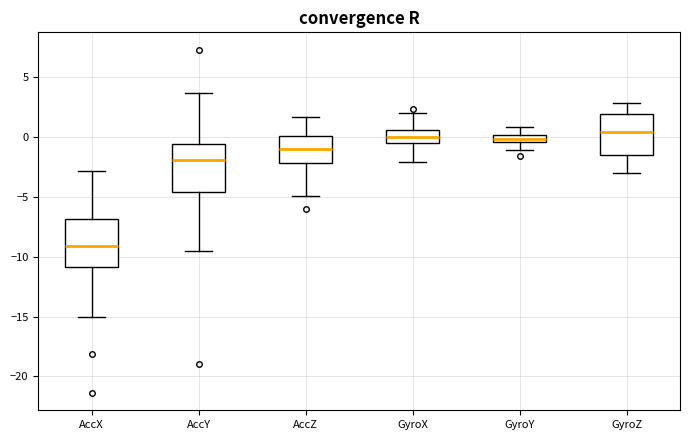

Where is the upper edge of the box for AccX on the y-axis? The values are not printed on the chart, so give them approximately, as read against the axis.

-7.0